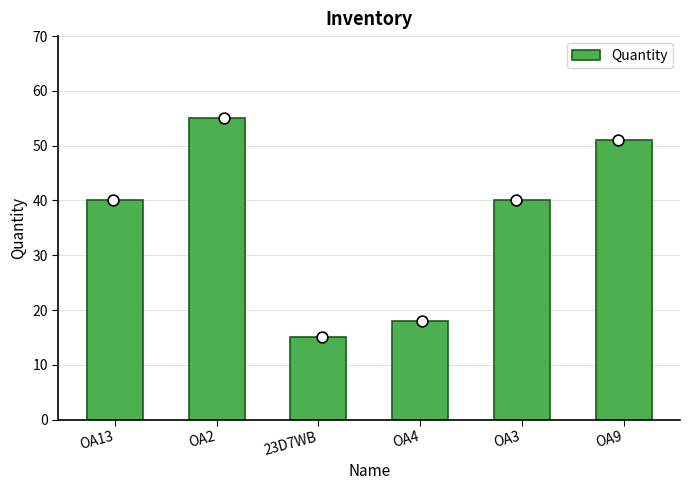

What is the change in value from 23D7WB to OA3?

+25